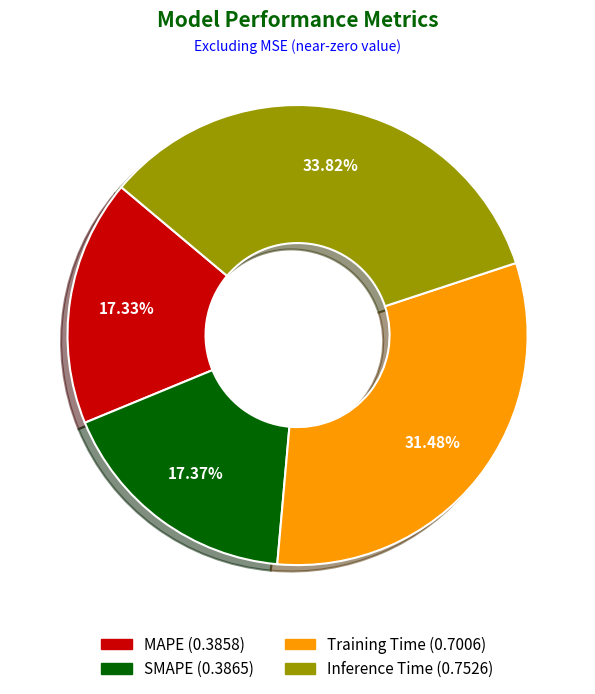

To the nearest percent, what is the difference between the Inference Time and Training Time slice percentages?

2%